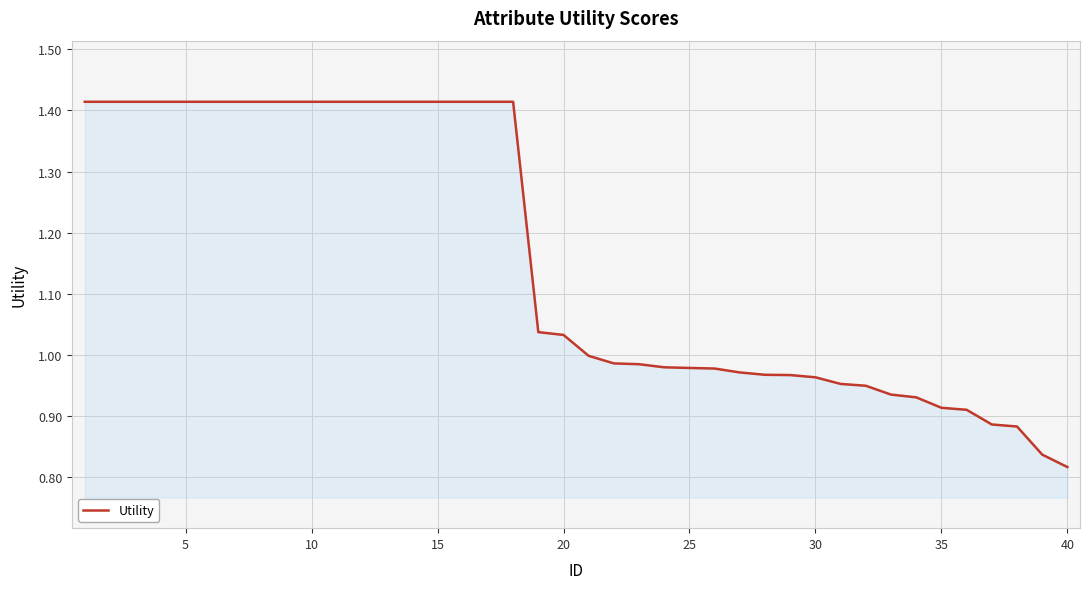

What is the difference between the maximum and minimum values?

0.6